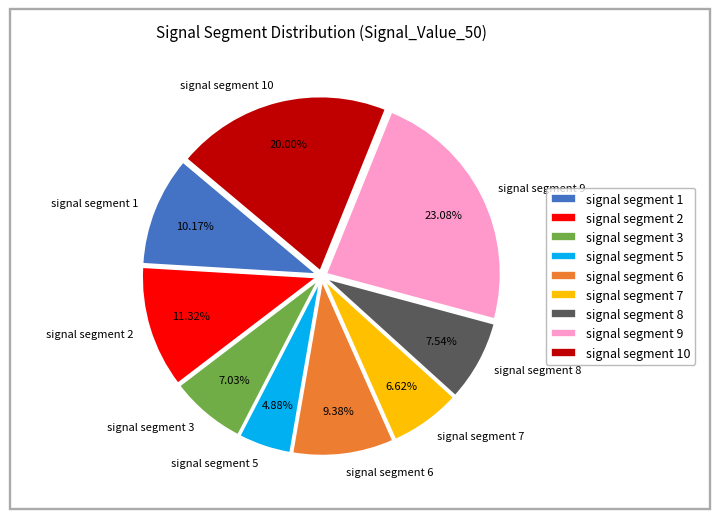

Which has a higher value, signal segment 10 or signal segment 7?

signal segment 10